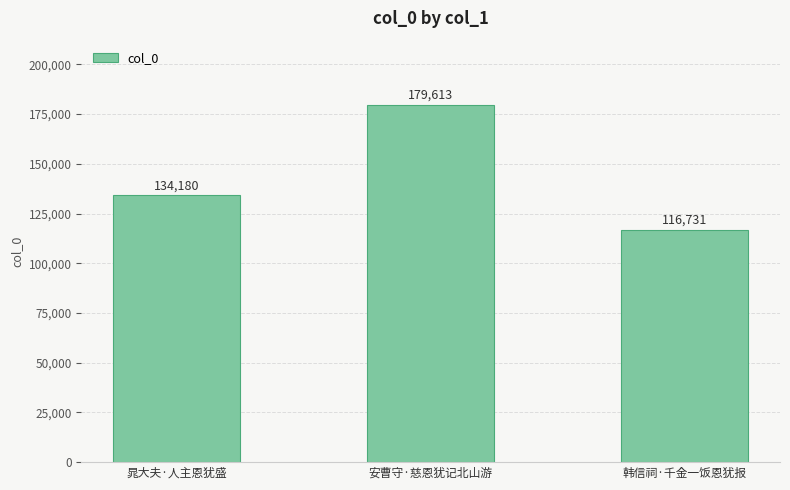

Count the values in the range 116731 to 179613.

3